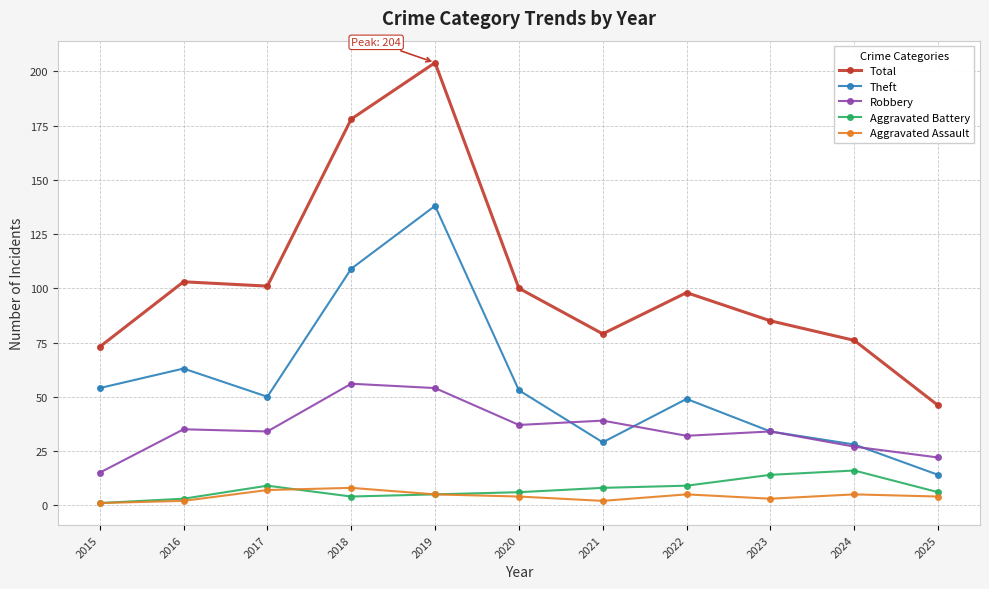

What are all the series names shown in the legend?

Total, Theft, Robbery, Aggravated Battery, Aggravated Assault